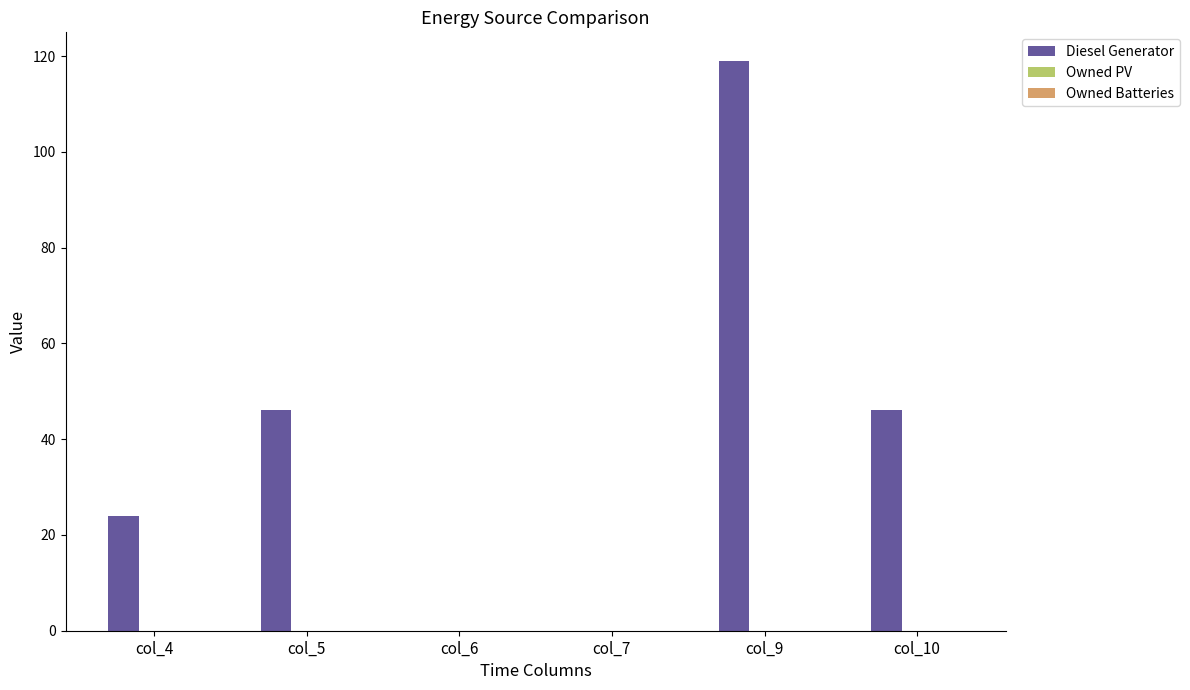

Which has a higher value, col_7 or col_9?

col_9